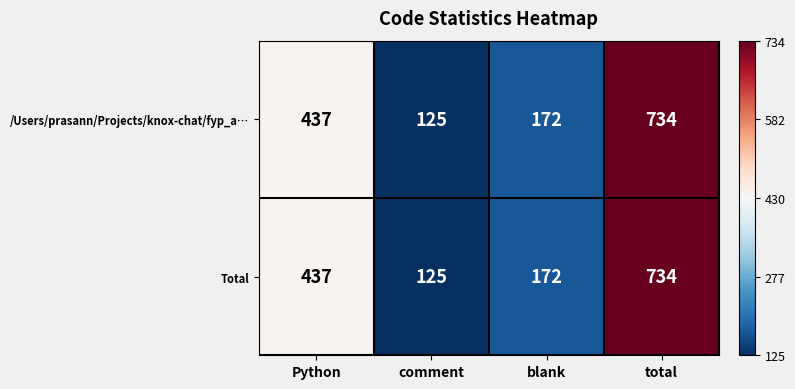

Reading left to right, list all the values displayed in this chart.

/Users/prasann/Projects/knox-chat/fyp_a…: Python=437	comment=125	blank=172	total=734
Total: Python=437	comment=125	blank=172	total=734